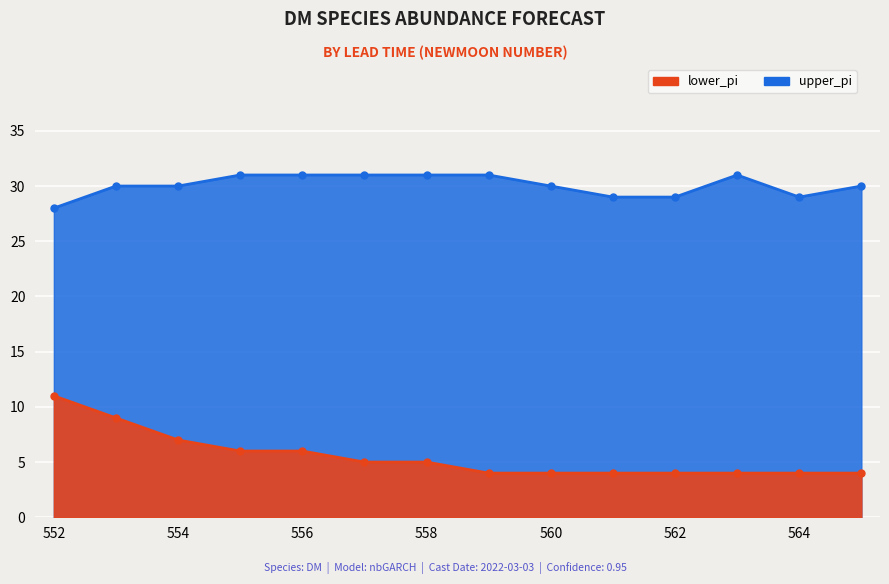

True or false: lower_pi and upper_pi cross at least once.

False